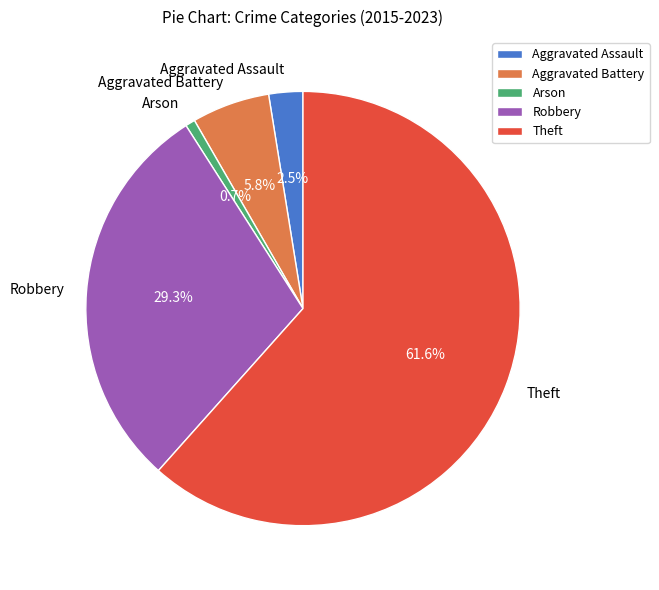

Do Arson and Aggravated Assault together represent more than half of the pie?

No